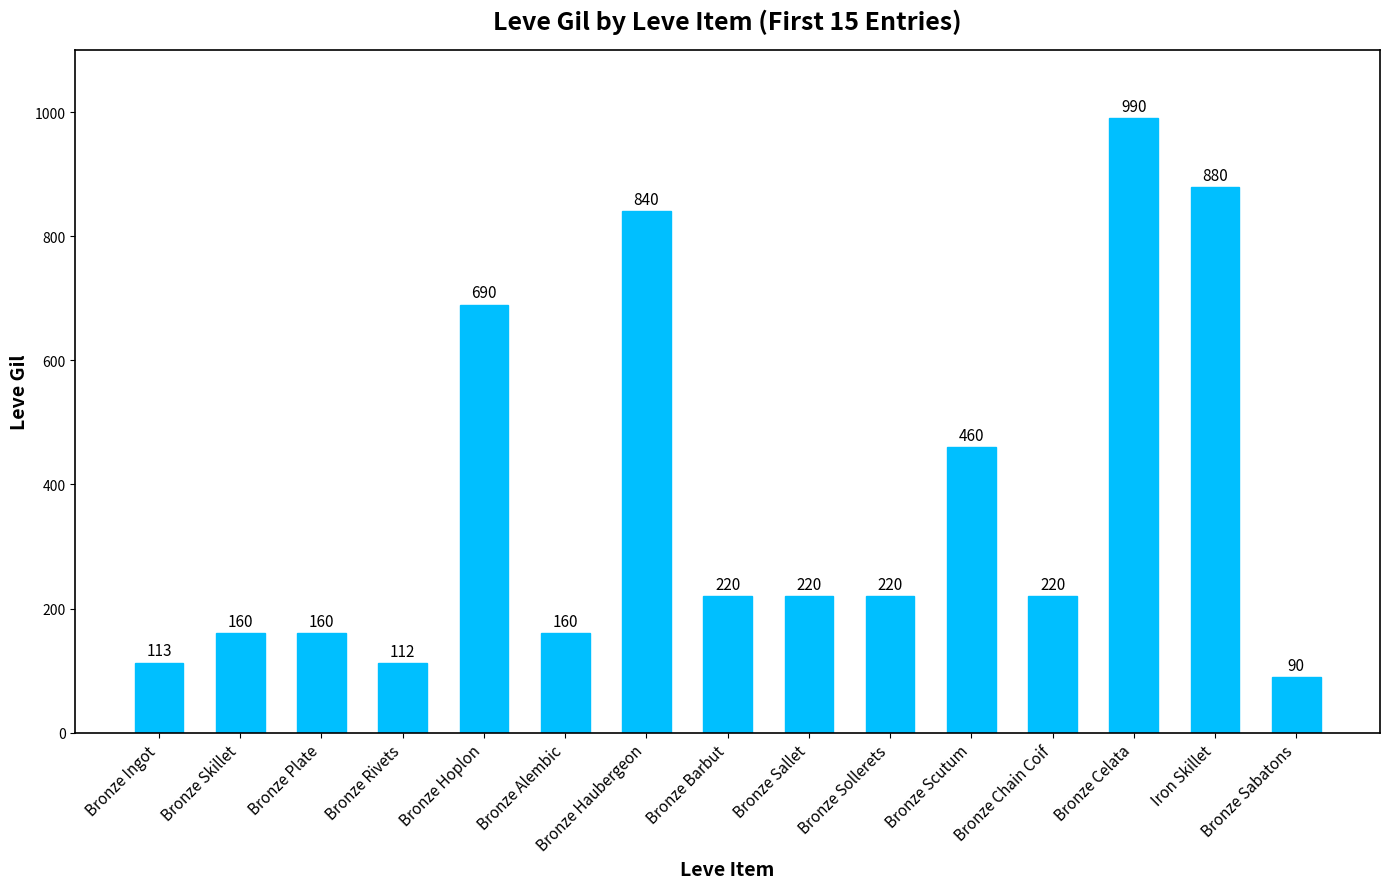

Is it true that the value at Bronze Sabatons is 90?

True